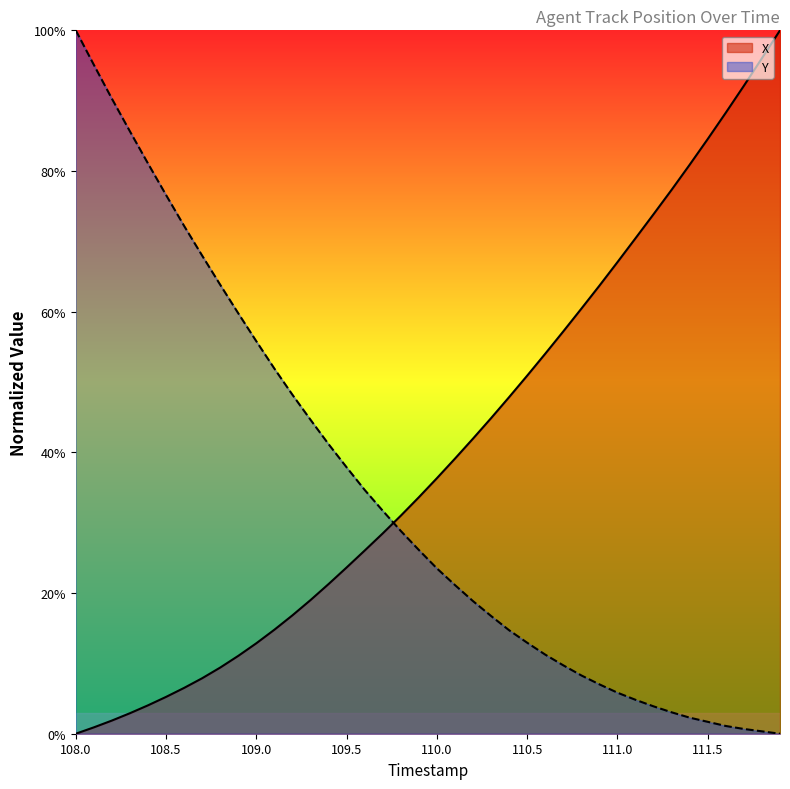

Which label corresponds to the smallest value in the chart?

108.0